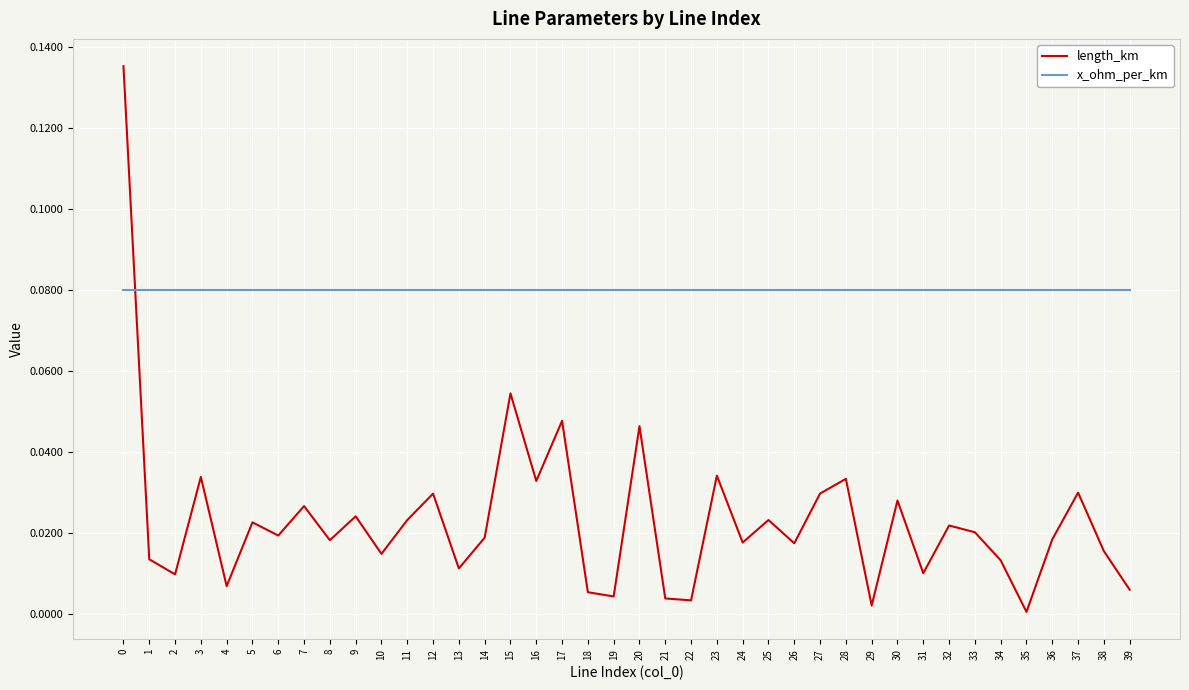

After their last crossing, which series has the higher values: x_ohm_per_km or length_km?

x_ohm_per_km